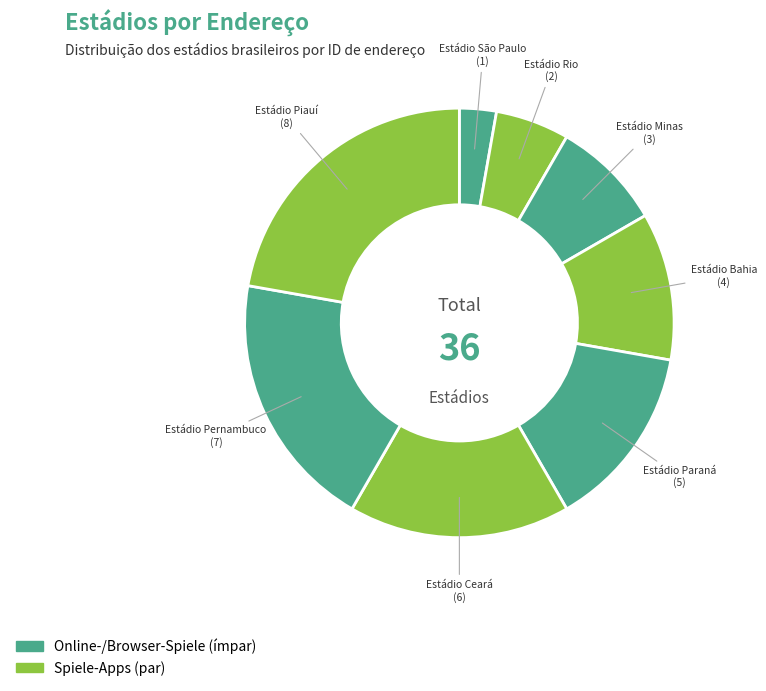

The Estádio Pernambuco slice represents 19% of the pie. True or false?

True